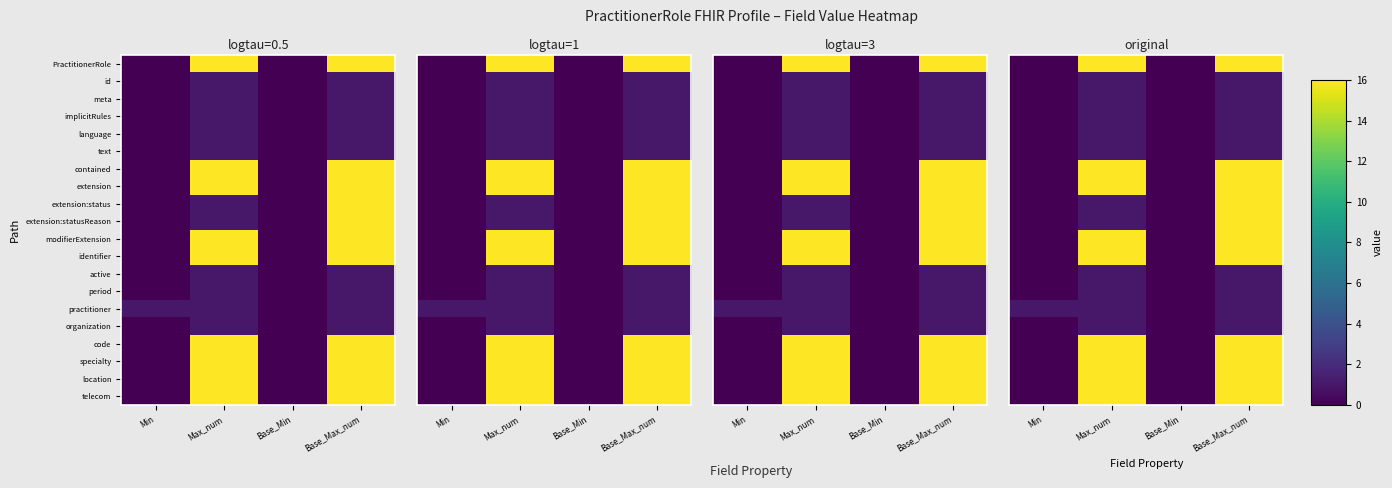

Is it true that extension:statusReason equals 0 at Base_Min?

True